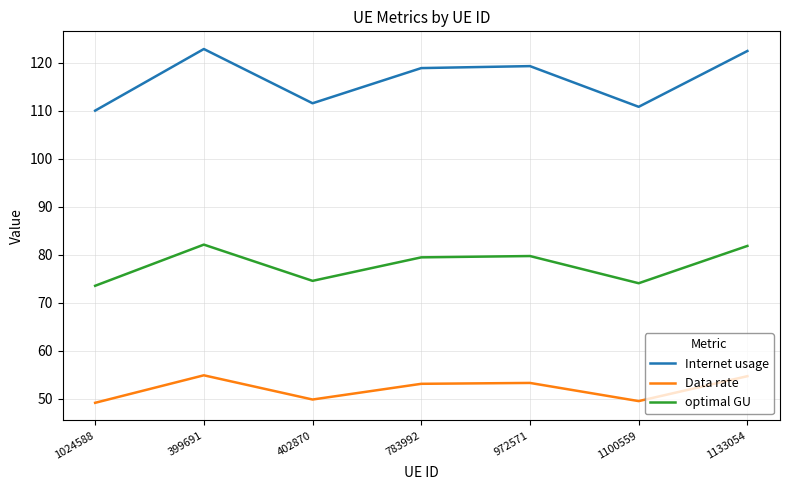

Is this an area chart (filled region under the line)?

No